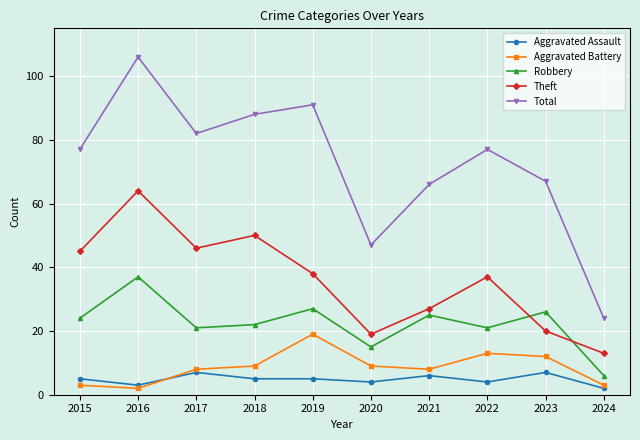

What is the average value of the Aggravated Battery series?

9